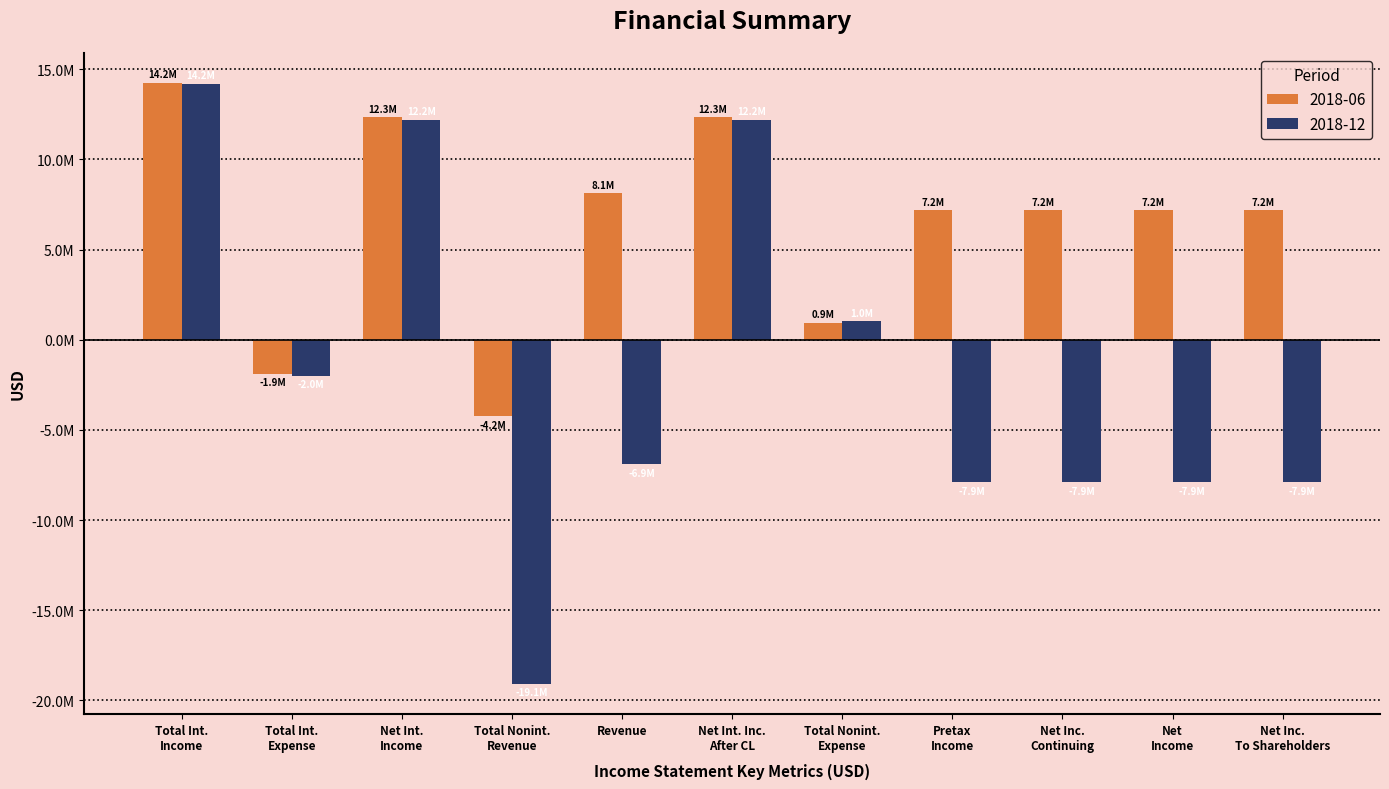

What is the difference between the maximum and minimum values in the 2018-06 series?

18464000